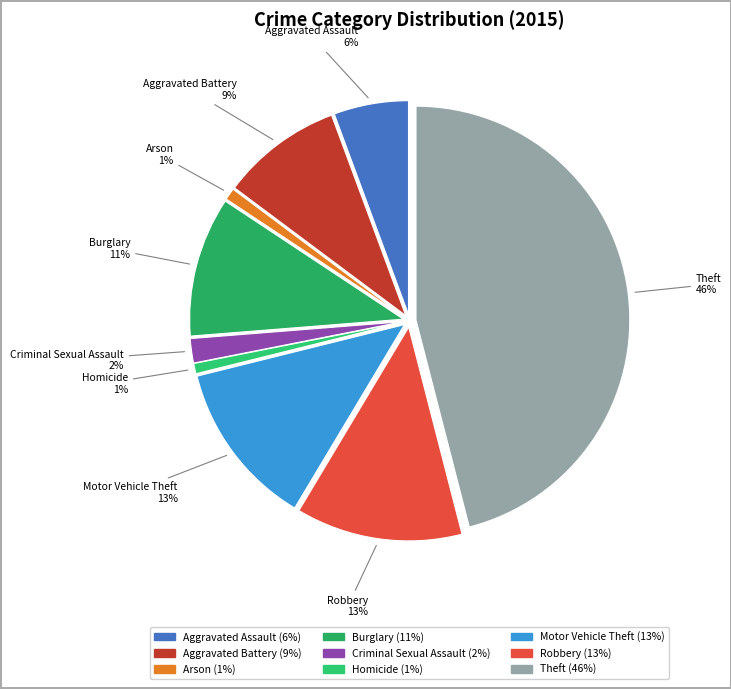

Is there a majority slice in this chart?

No